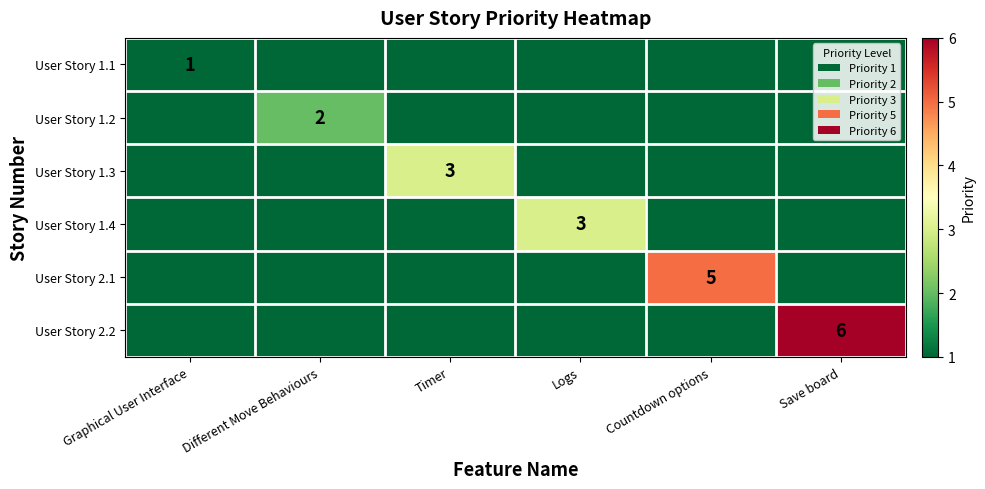

At how many categories does at least one series exceed 1?

5